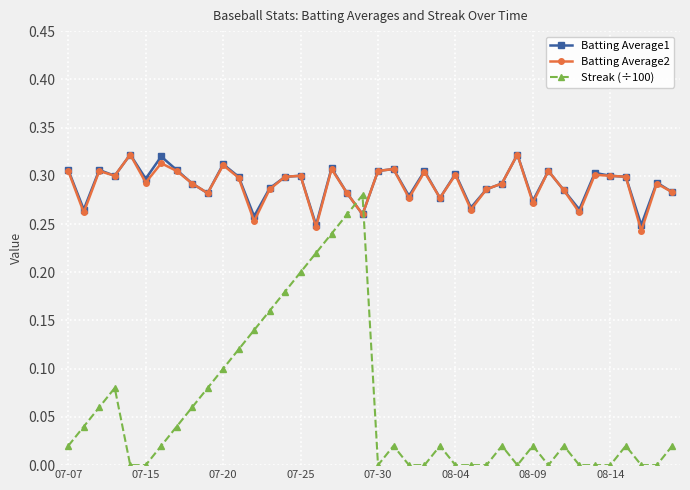

True or false: Streak (÷100) has more than 1 points higher than both neighbors.

True